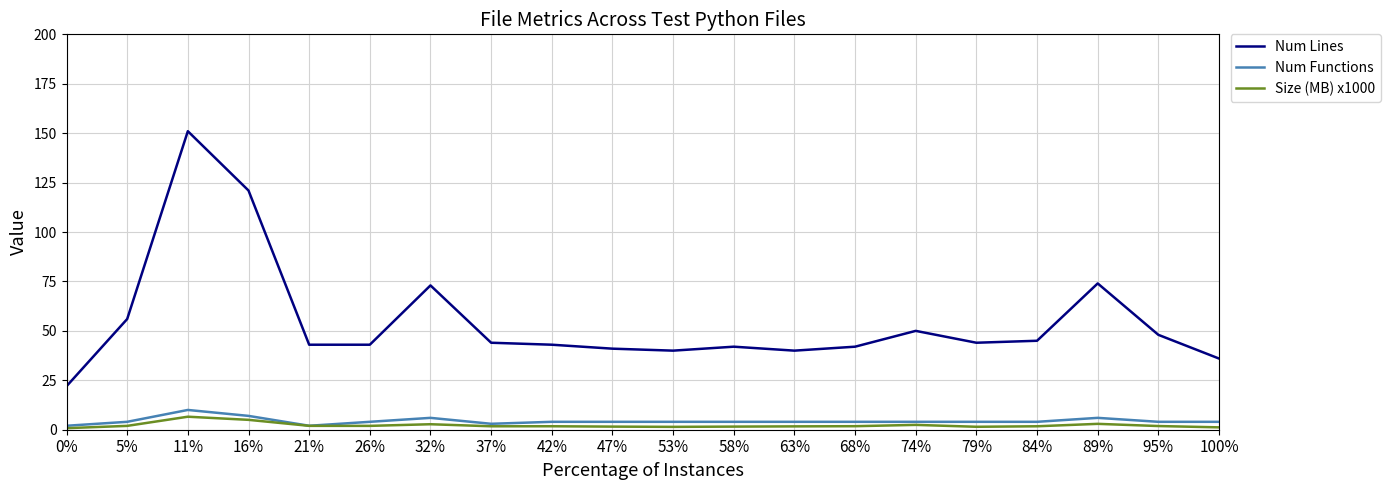

Which series has the widest spread of values?

Num Lines